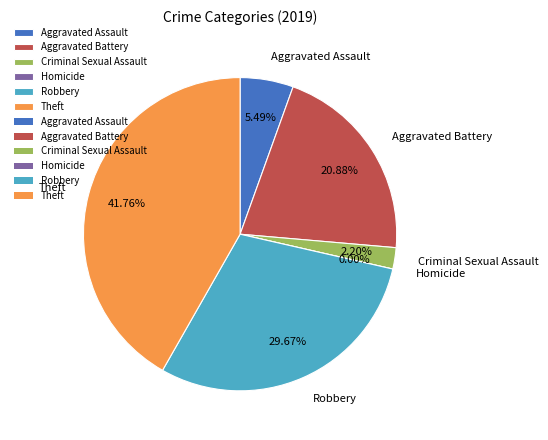

Does Aggravated Assault account for over 50% of the chart?

No